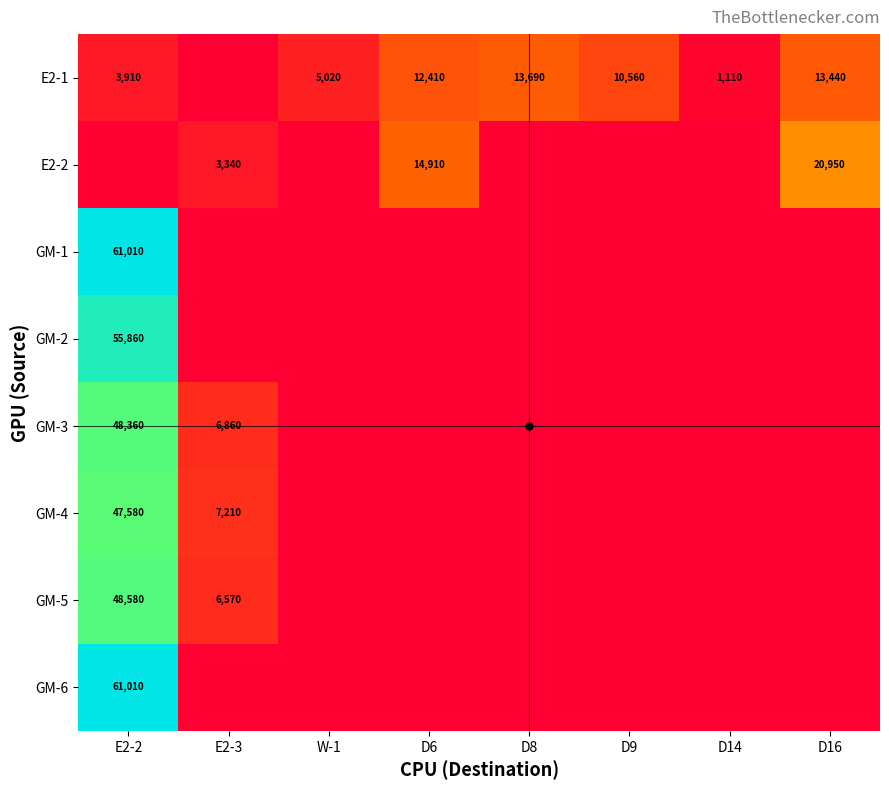

Read the E2-1 value at D6.

12410.0